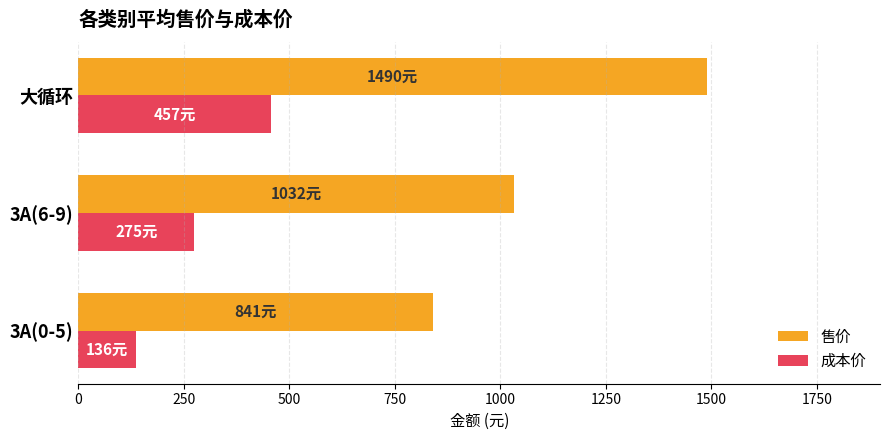

How many categories are shown in the chart?

3